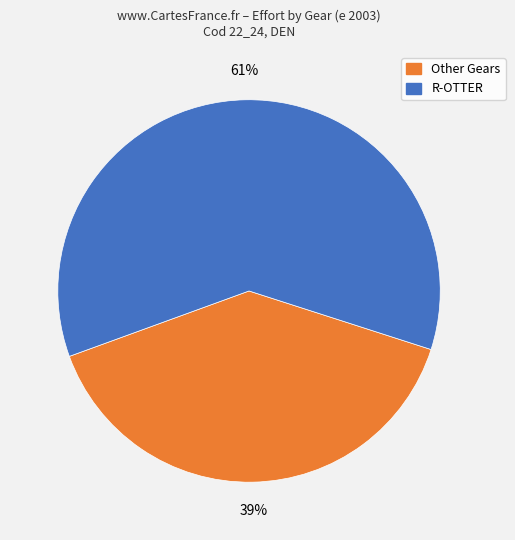

Does Other Gears represent more than half of the total?

No